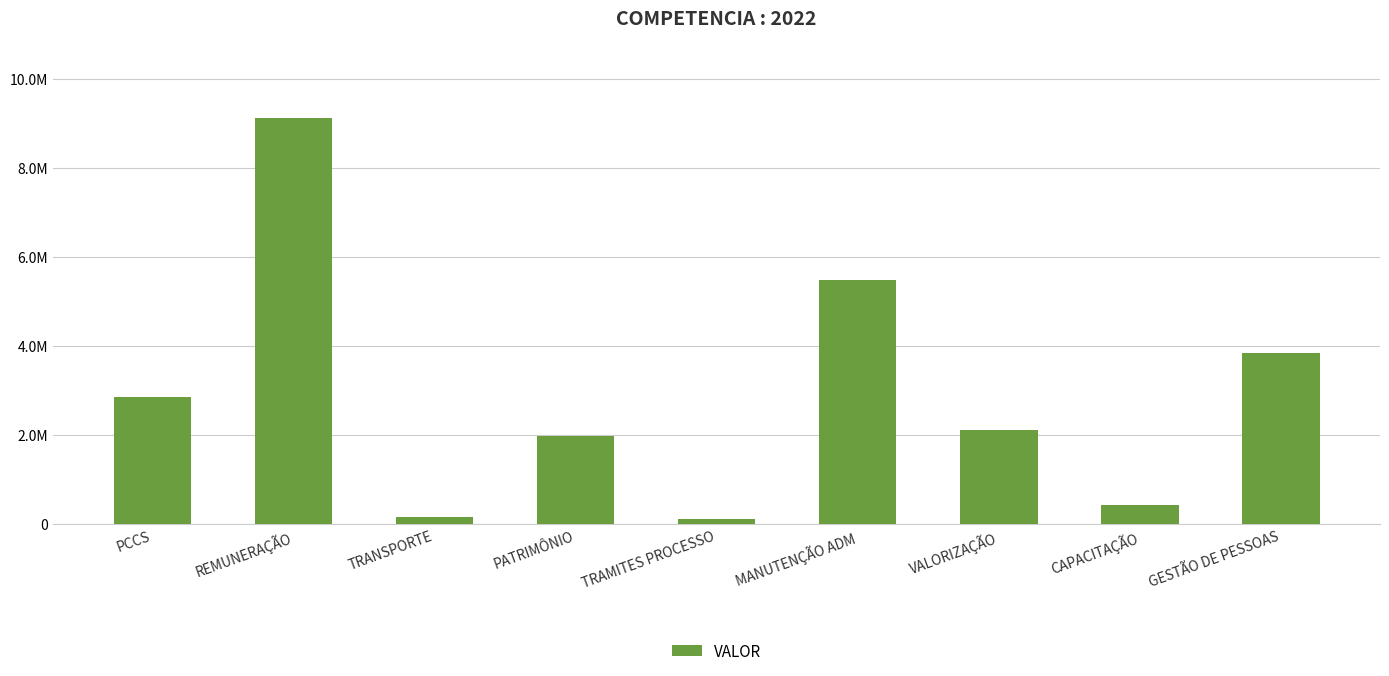

Does the chart contain any negative values?

No